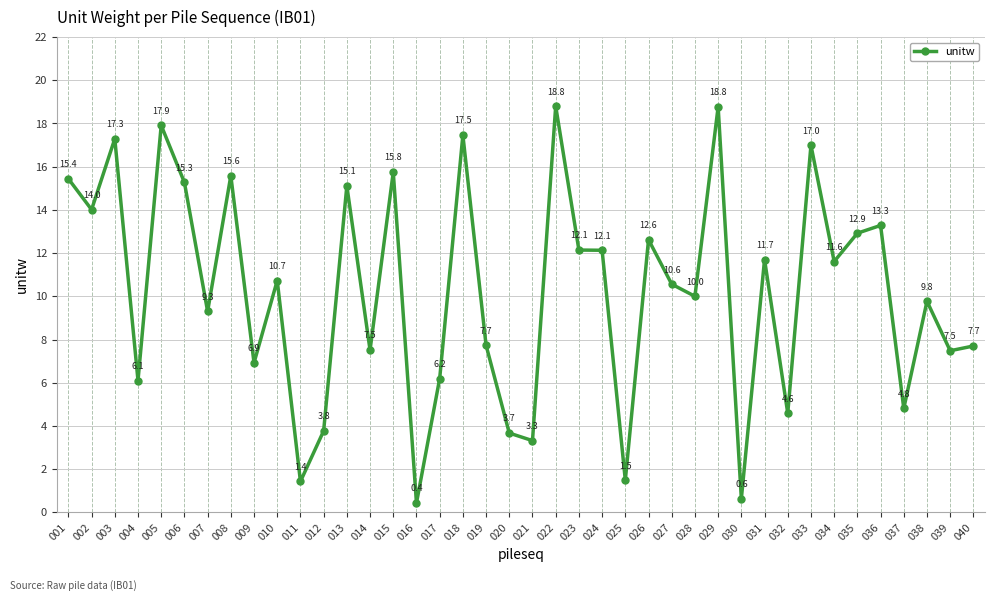

True or false: there are more than 1 points higher than both neighbors.

True